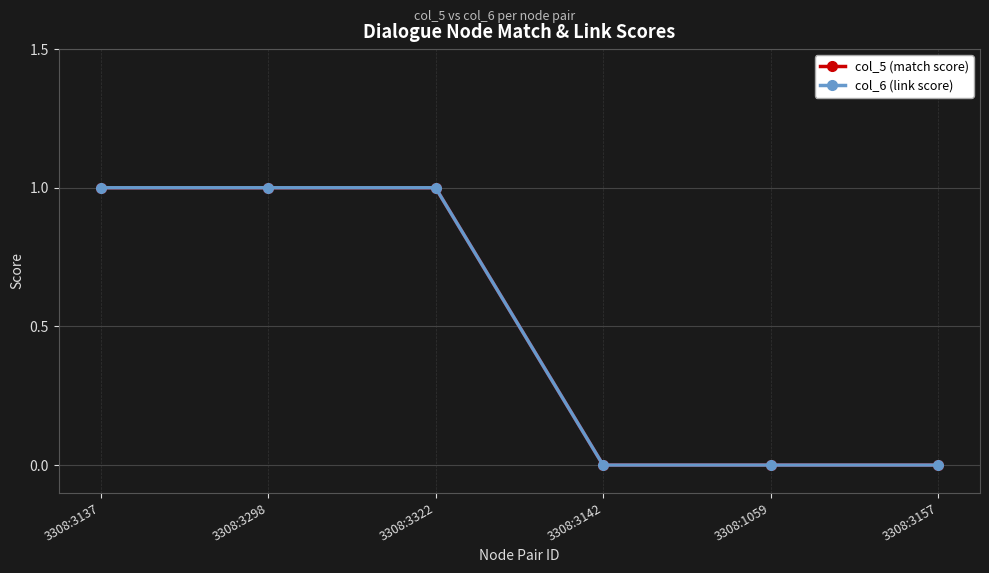

At which category is the sum across all series the highest?

3308:3137